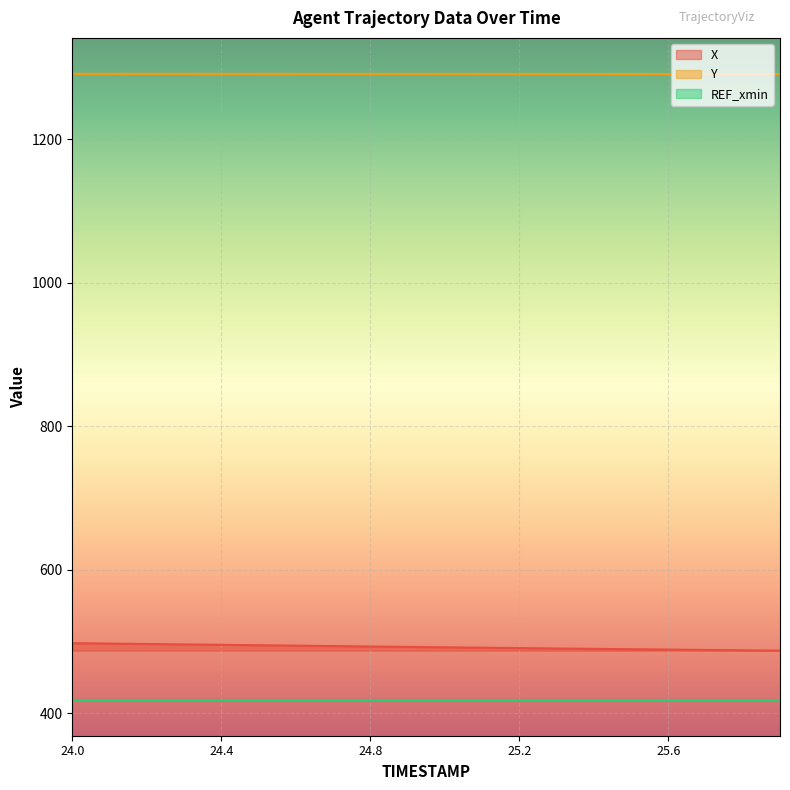

At which label does Y reach its minimum?

25.9